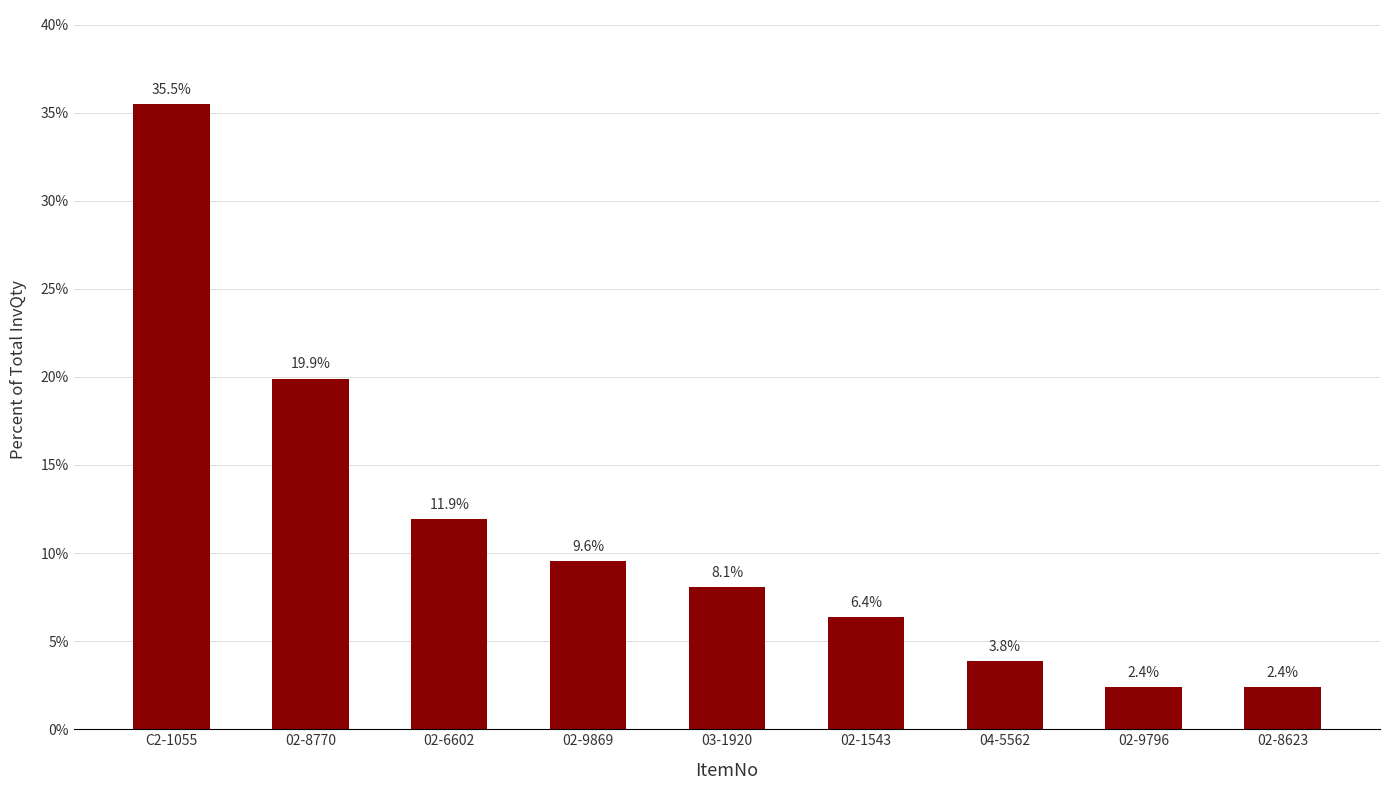

Reading left to right, extract all data points from this chart.

C2-1055=35.5	02-8770=19.9	02-6602=11.9	02-9869=9.6	03-1920=8.1	02-1543=6.4	04-5562=3.8	02-9796=2.4	02-8623=2.4